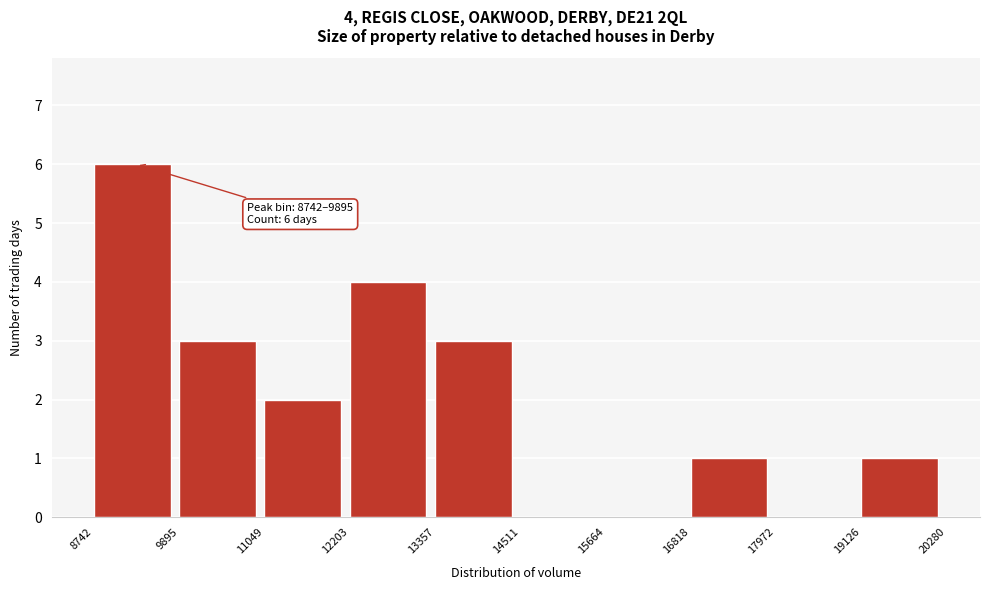

Which range on the x-axis has the tallest bar?

8742 to 9895